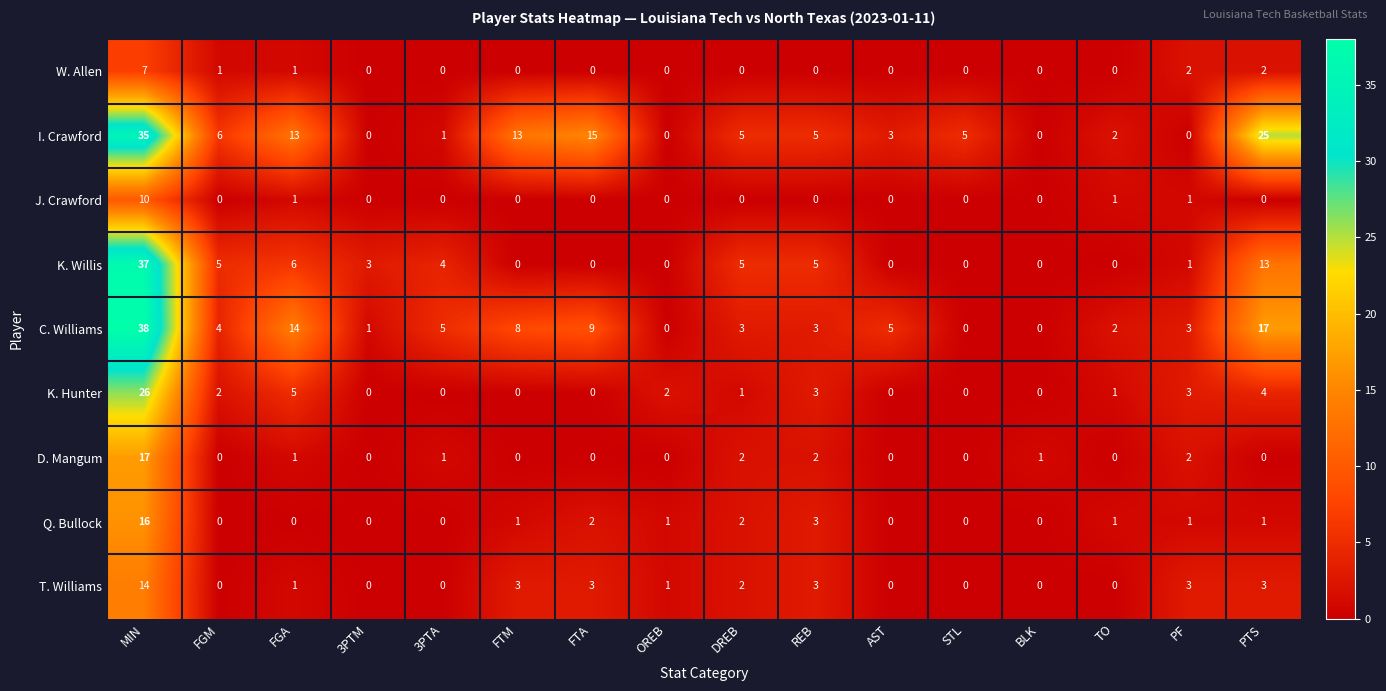

The value of T. Williams at DREB is 2. True or false?

True